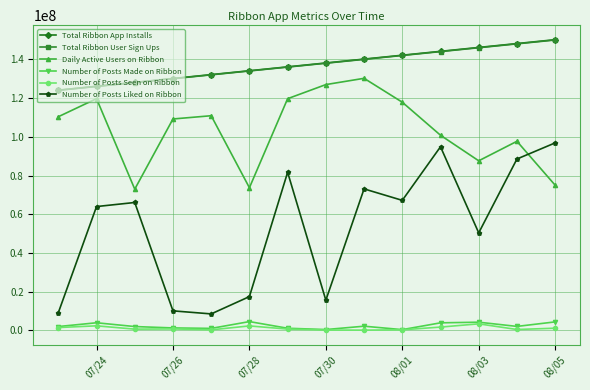

Which series has the largest range (max minus min)?

Number of Posts Liked on Ribbon